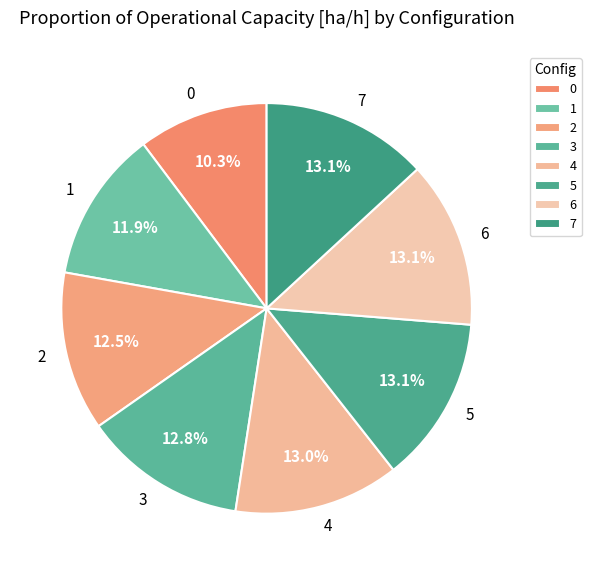

To the nearest percent, what is the average slice percentage?

12%